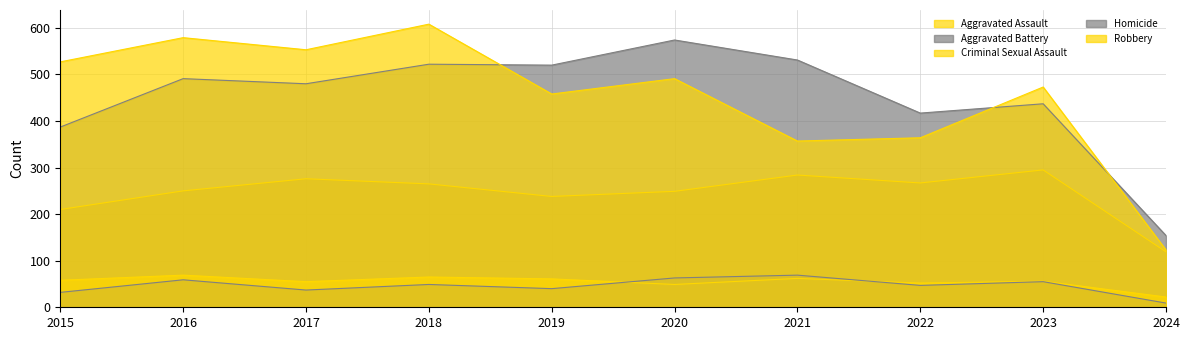

What is the spread (max minus min) of values at 2021?

469